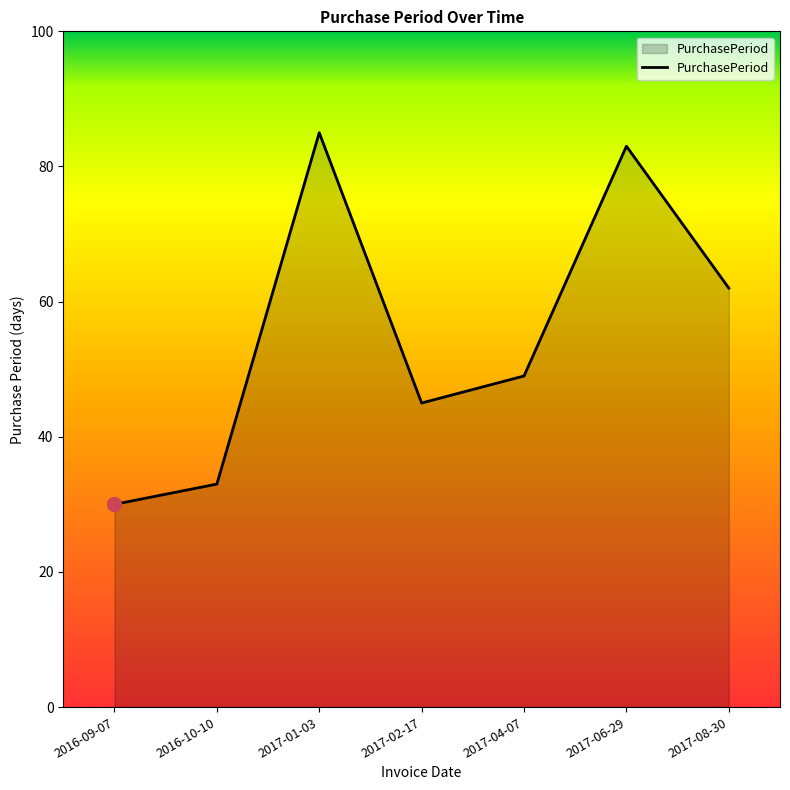

What is the difference between the maximum and minimum values?

55